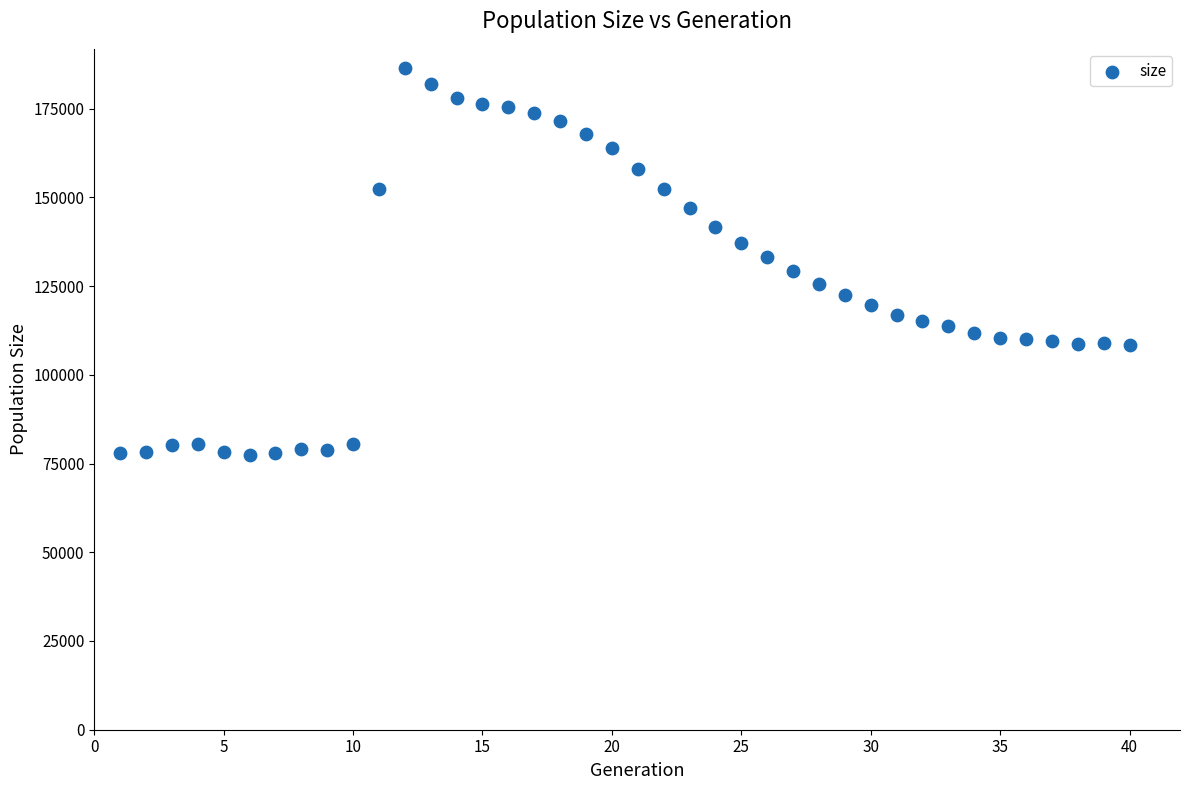

What is the range of X values (max minus min)?

39